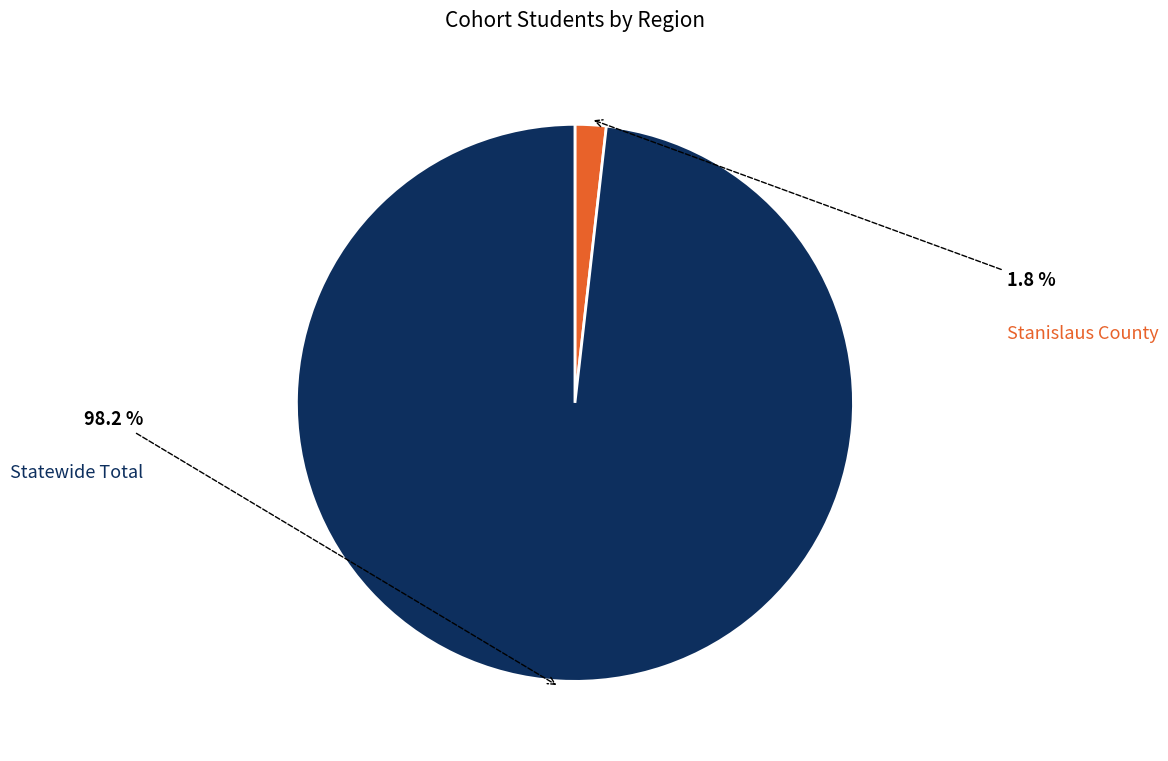

Is there a majority slice in this chart?

Yes